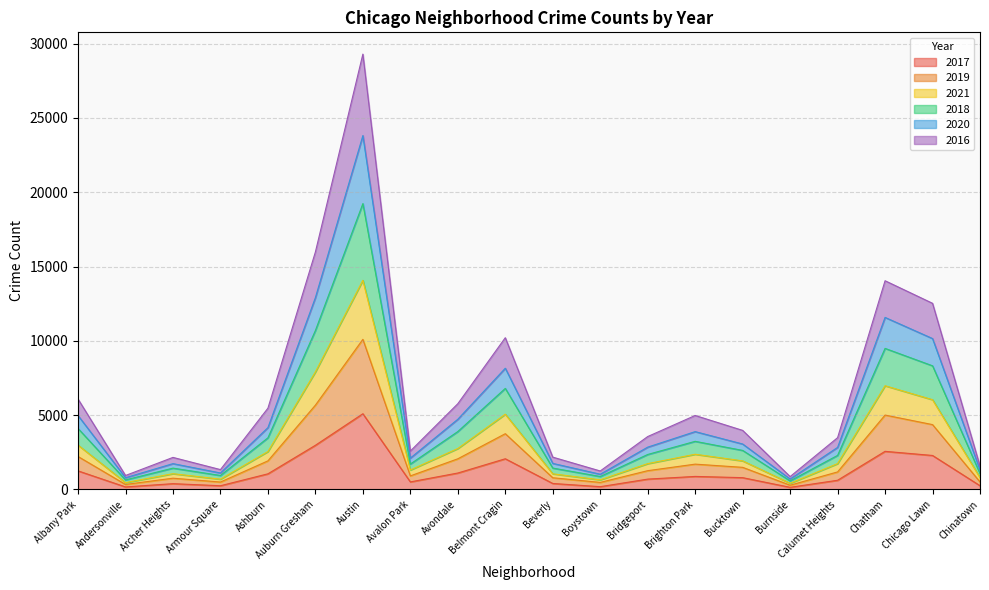

What is the minimum value shown in the chart?

145